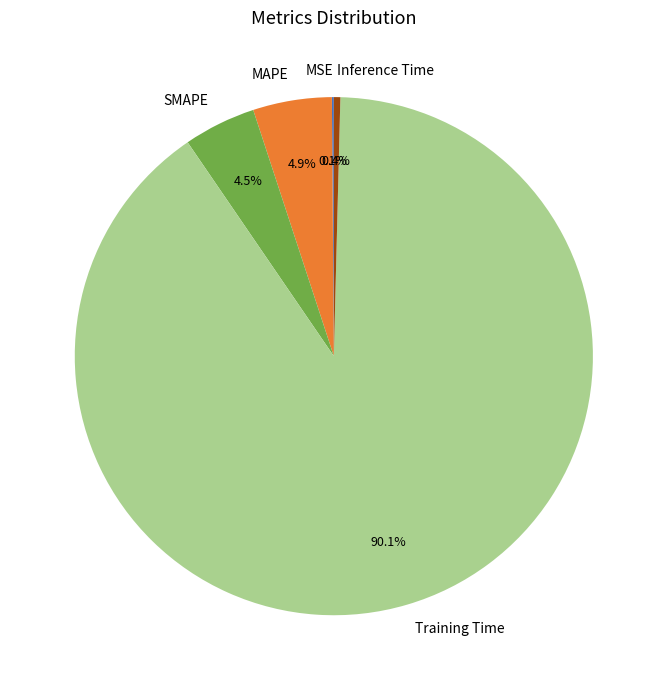

Does any single category account for the majority?

Yes